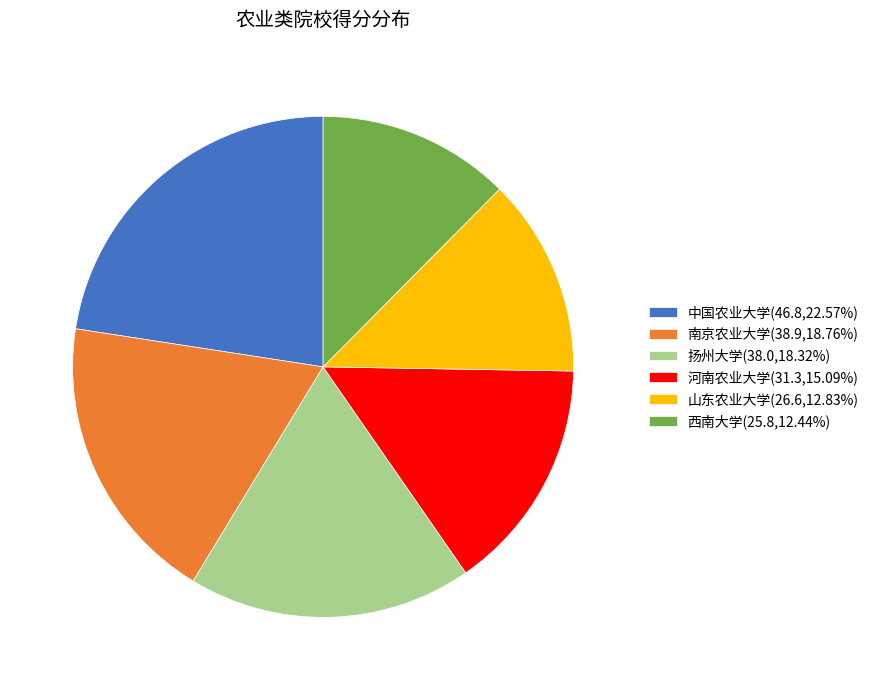

True or false: 中国农业大学 accounts for 23% of the total.

True